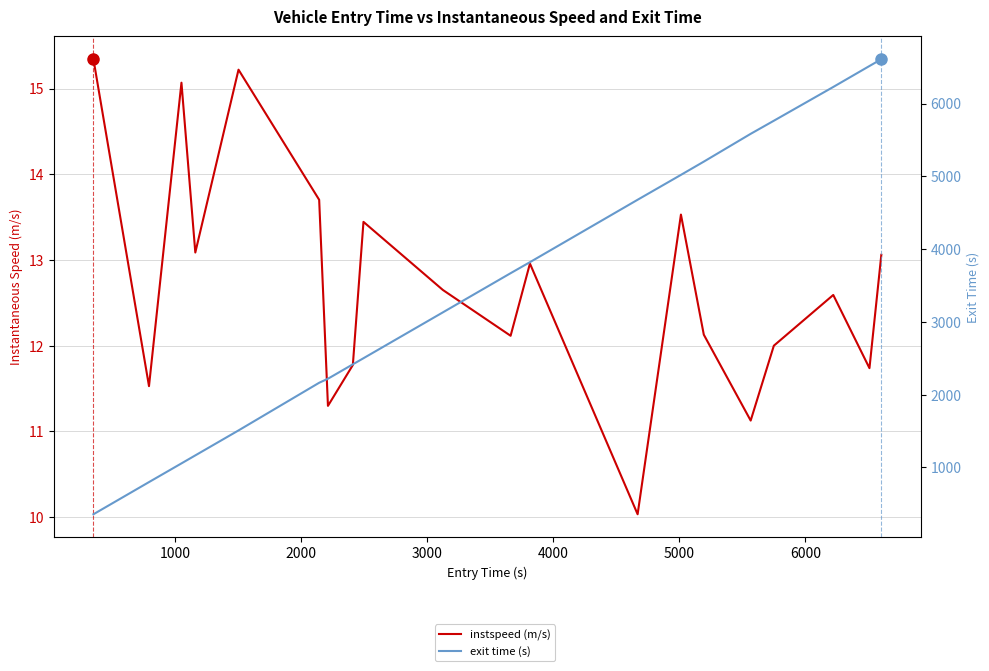

What is the lowest value of the exit time (s) series?

356.7